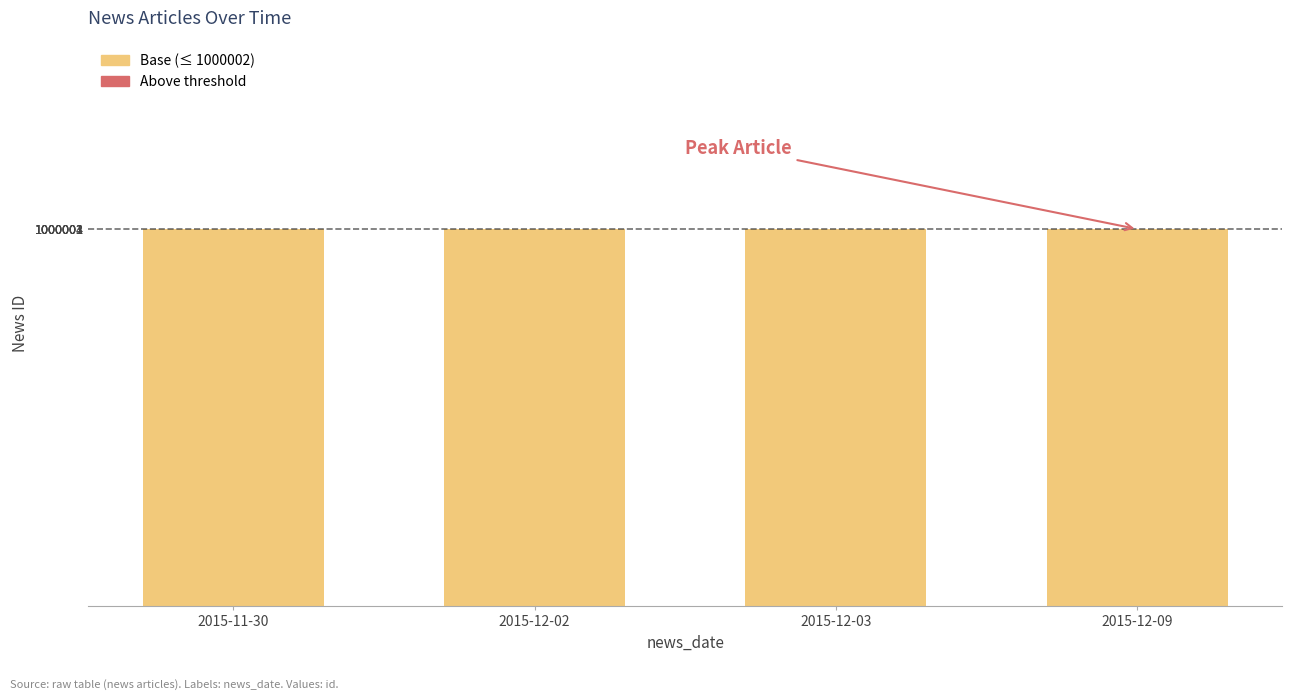

What is the label of the 4th bar from the right?

2015-11-30